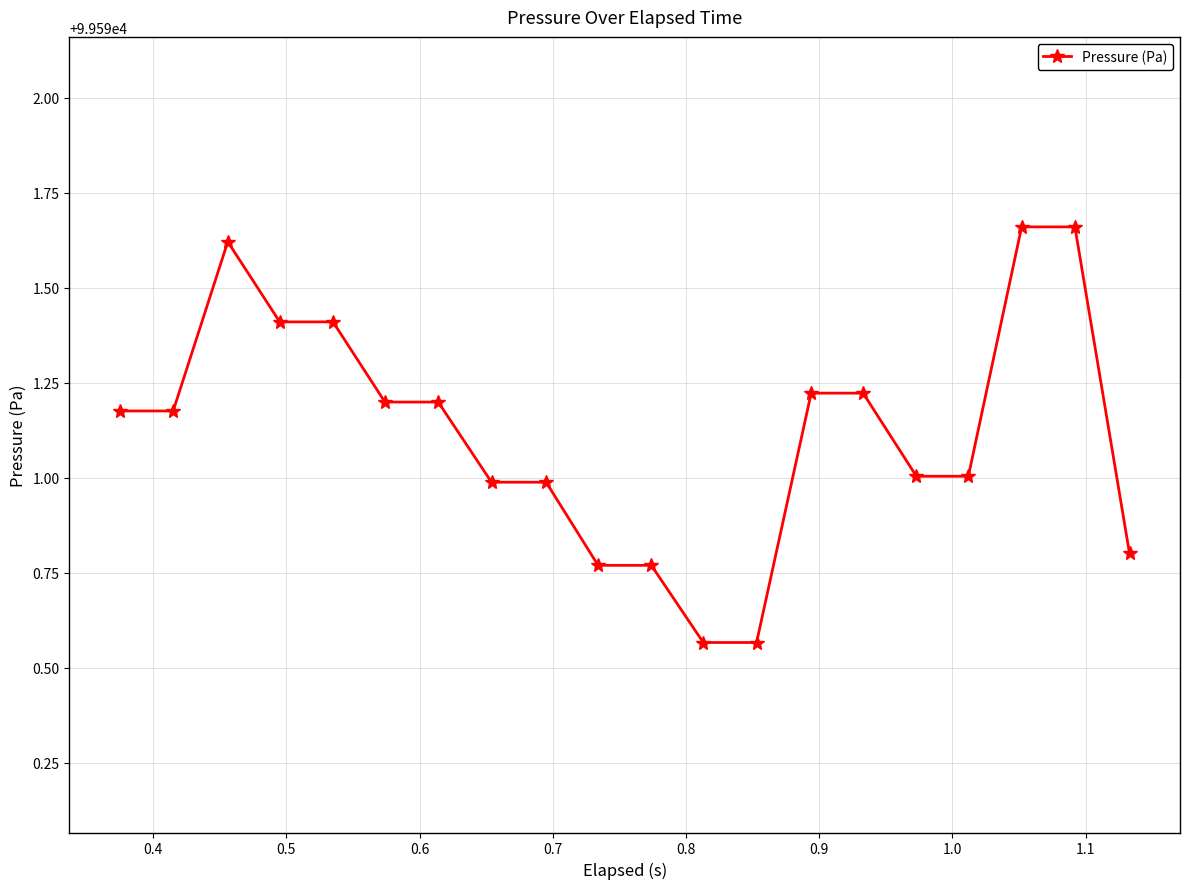

Does the chart display data point markers on the line(s)?

Yes